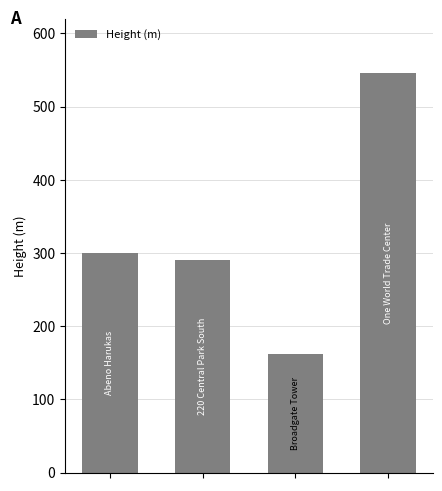

What is the value of the 1st bar from the left?

300.0